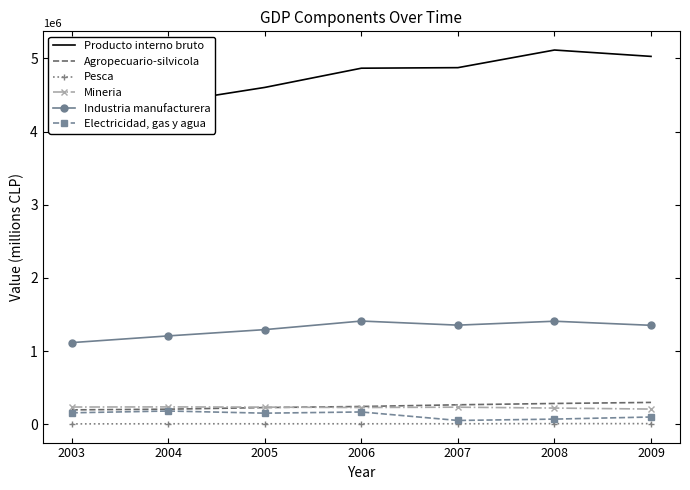

Which category has the highest value across all series?

2008